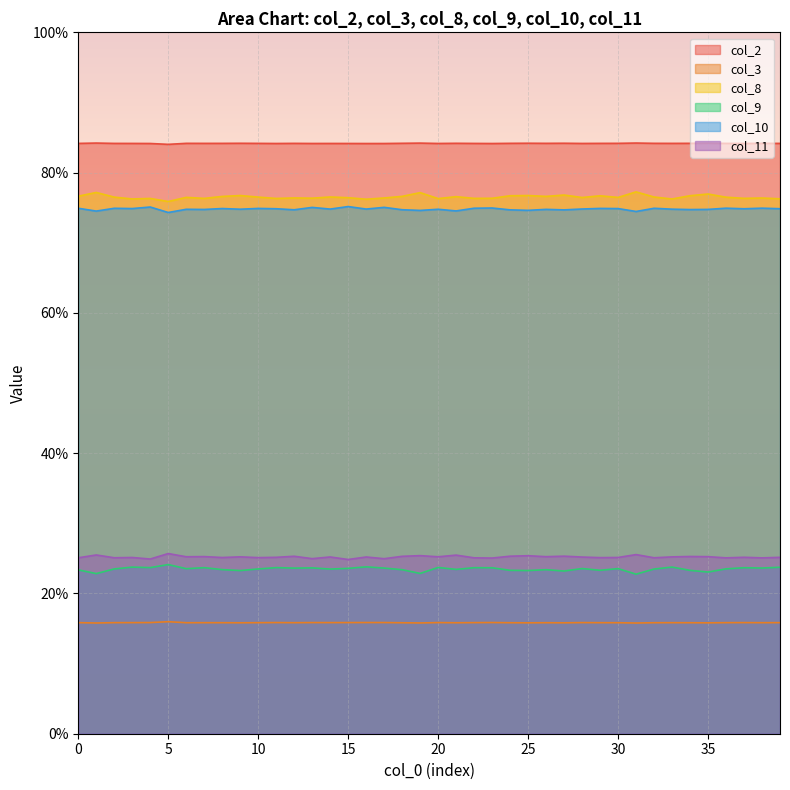

Which series has the largest range (max minus min)?

col_9